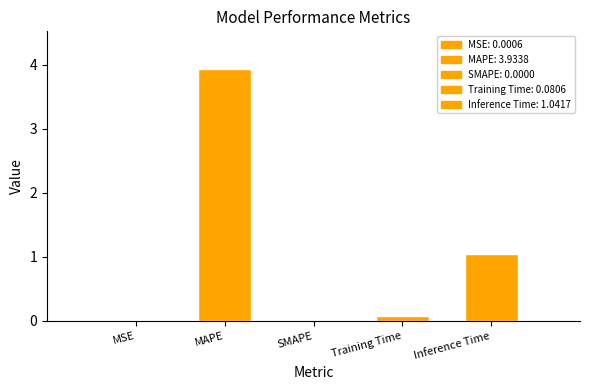

What is the average value?

1.0